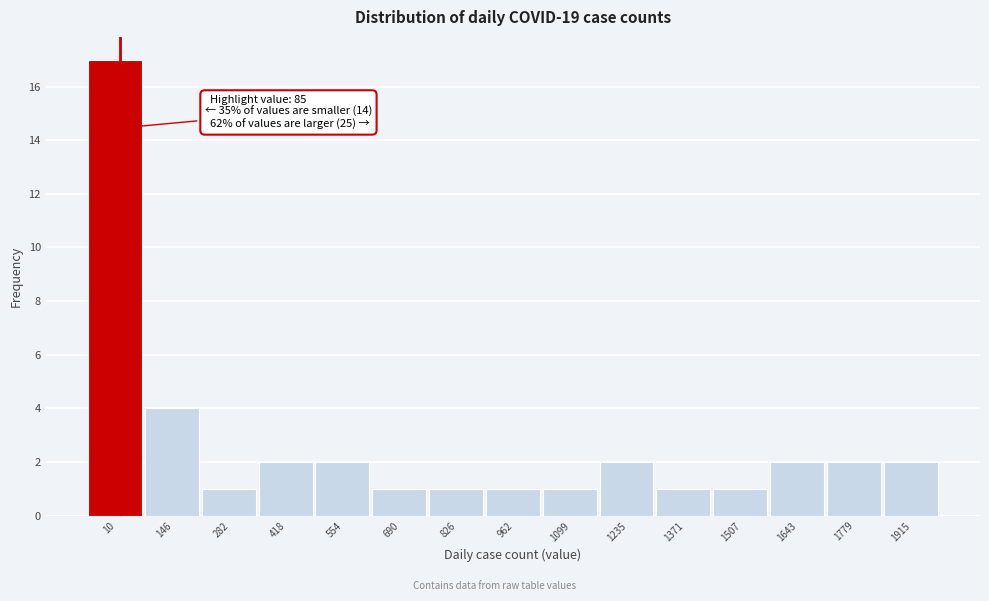

Reading left to right, list all the values displayed in this chart.

10=17	146=4	282=1	418=2	554=2	690=1	826=1	962=1	1099=1	1235=2	1371=1	1507=1	1643=2	1779=2	1915=2